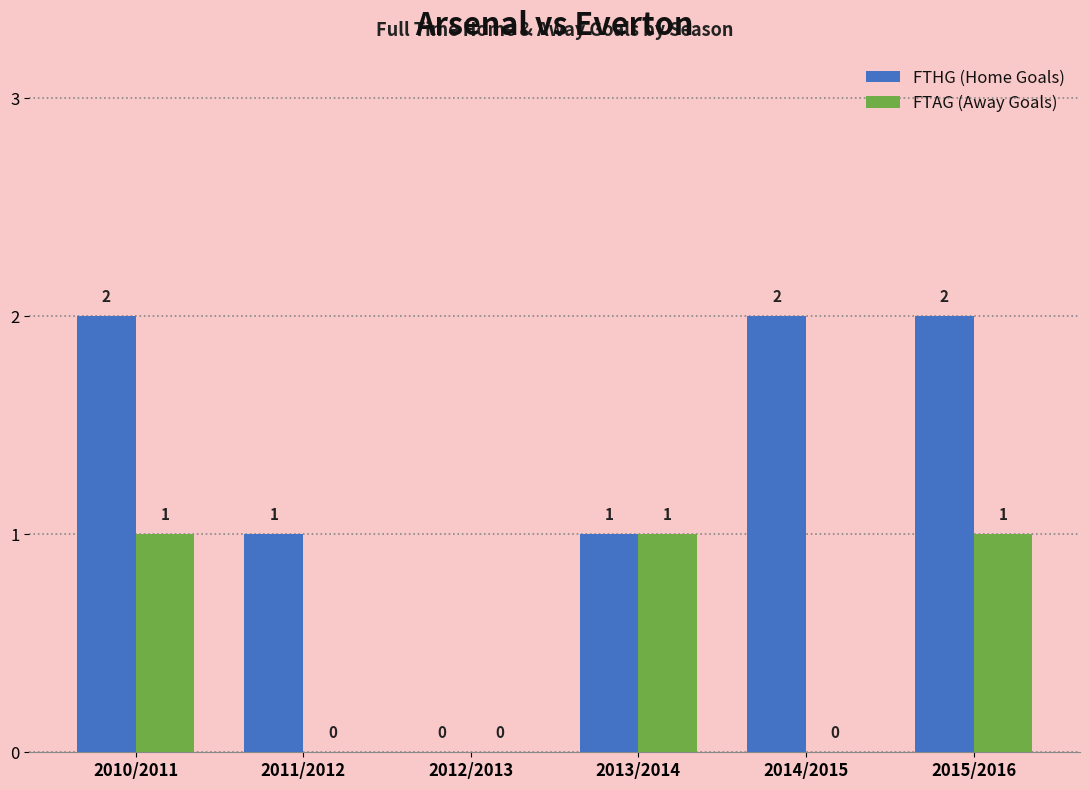

How many distinct data groups are displayed?

2